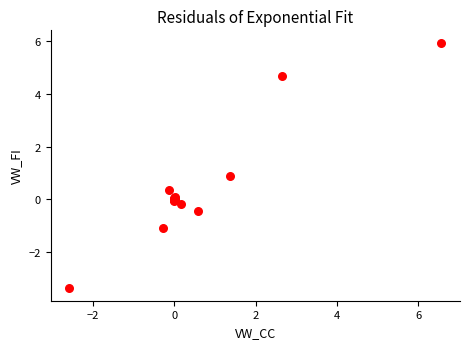

What Y value in the scatter plot is closest to 1?

0.9